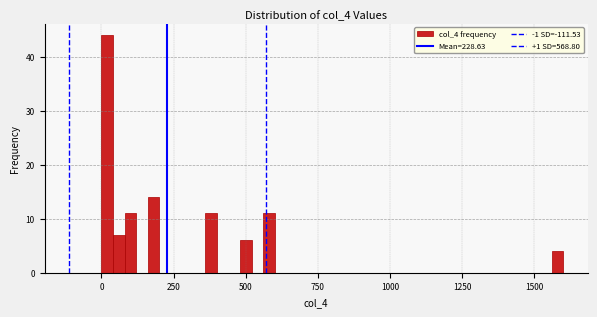

Read against the x-axis, roughly where is the centre of the tallest bar?

0